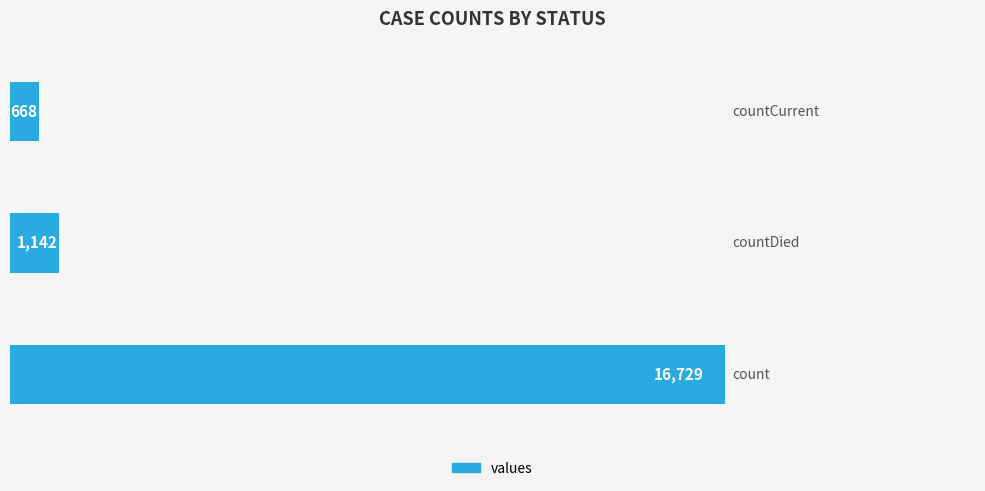

What is the minimum value shown in the chart?

668